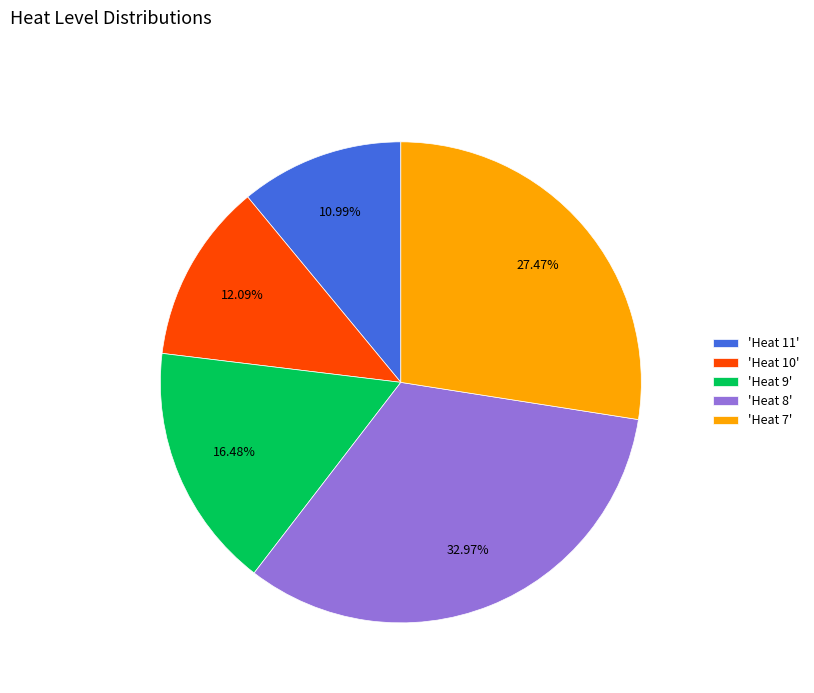

To the nearest percent, what is the average slice percentage?

20%